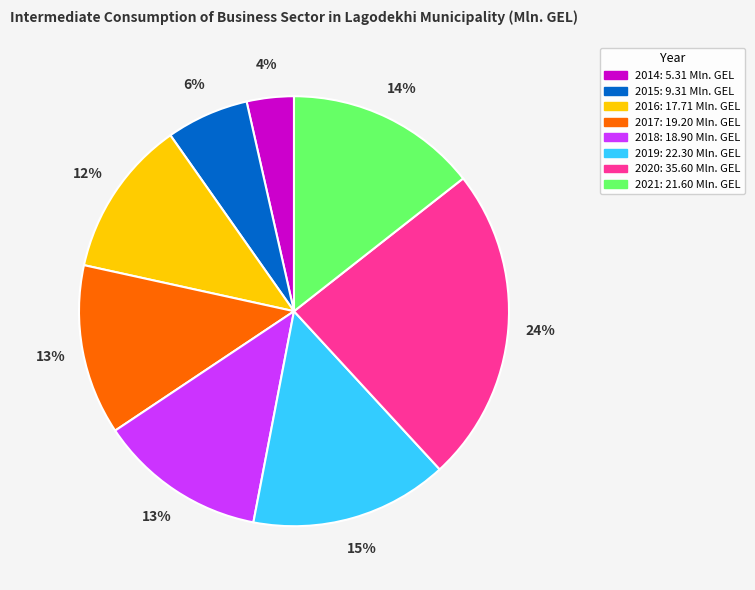

What is the ratio of the value at 2015: 9.31 Mln. GEL to the value at 2016: 17.71 Mln. GEL?

0.5